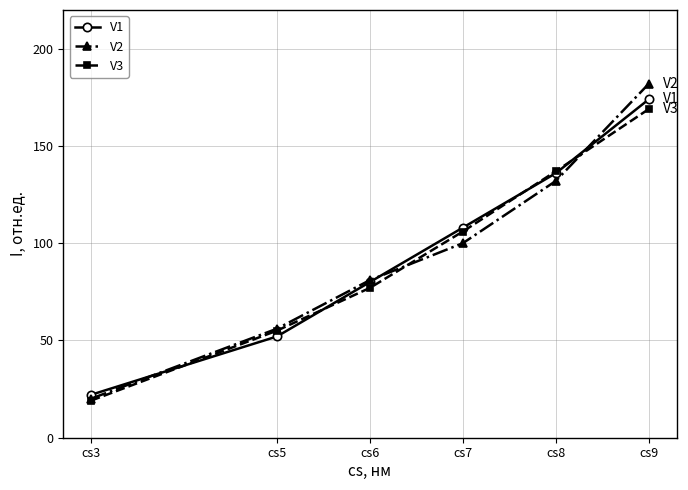

The value of V2 at cs9 is 182. True or false?

True